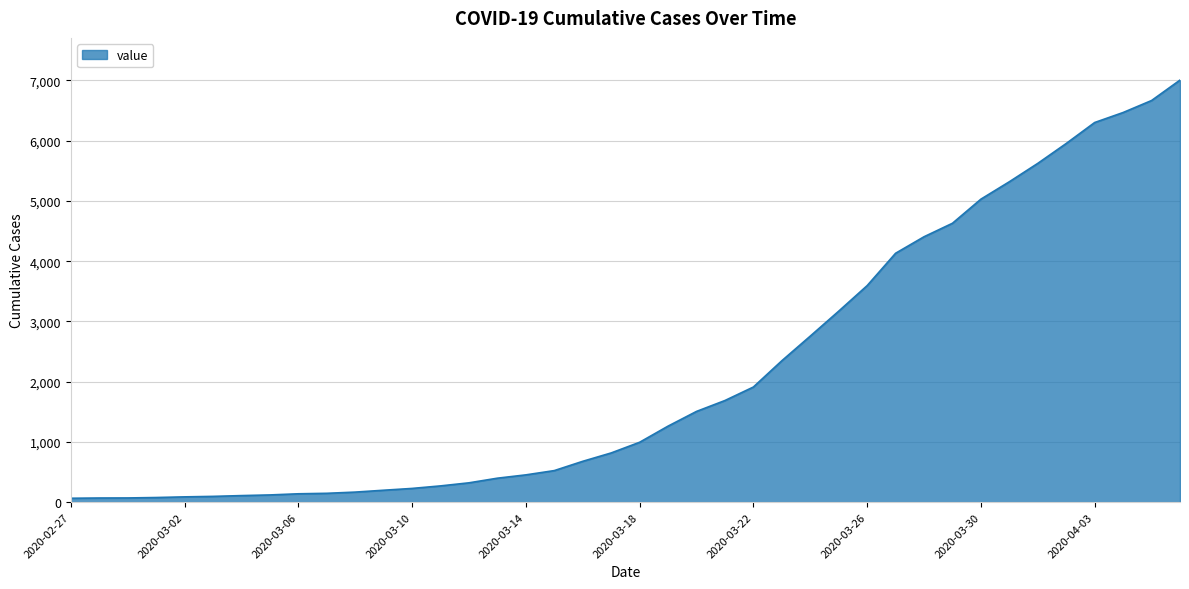

What is the maximum value shown in the chart?

7005